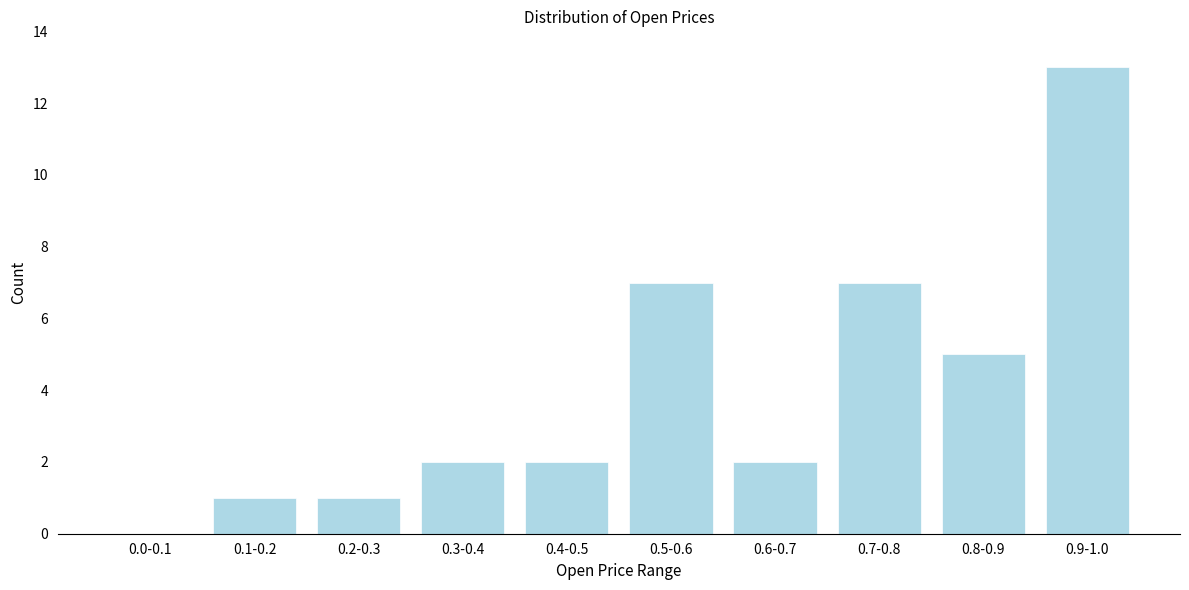

Reading left to right, list all the values displayed in this chart.

0.0-0.1=0	0.1-0.2=1	0.2-0.3=1	0.3-0.4=2	0.4-0.5=2	0.5-0.6=7	0.6-0.7=2	0.7-0.8=7	0.8-0.9=5	0.9-1.0=13